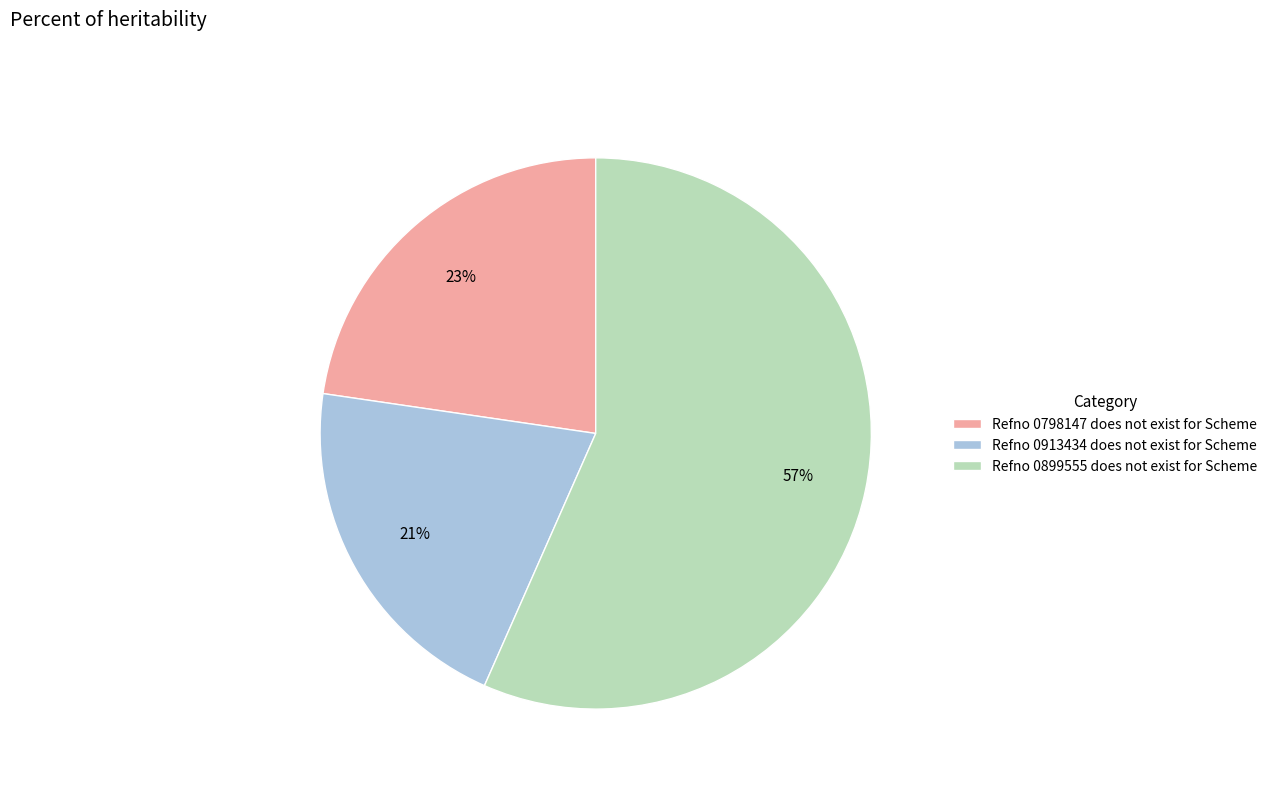

Approximately how many times larger is the value at Refno 0798147 does not exist for Scheme compared to Refno 0913434 does not exist for Scheme?

1.1